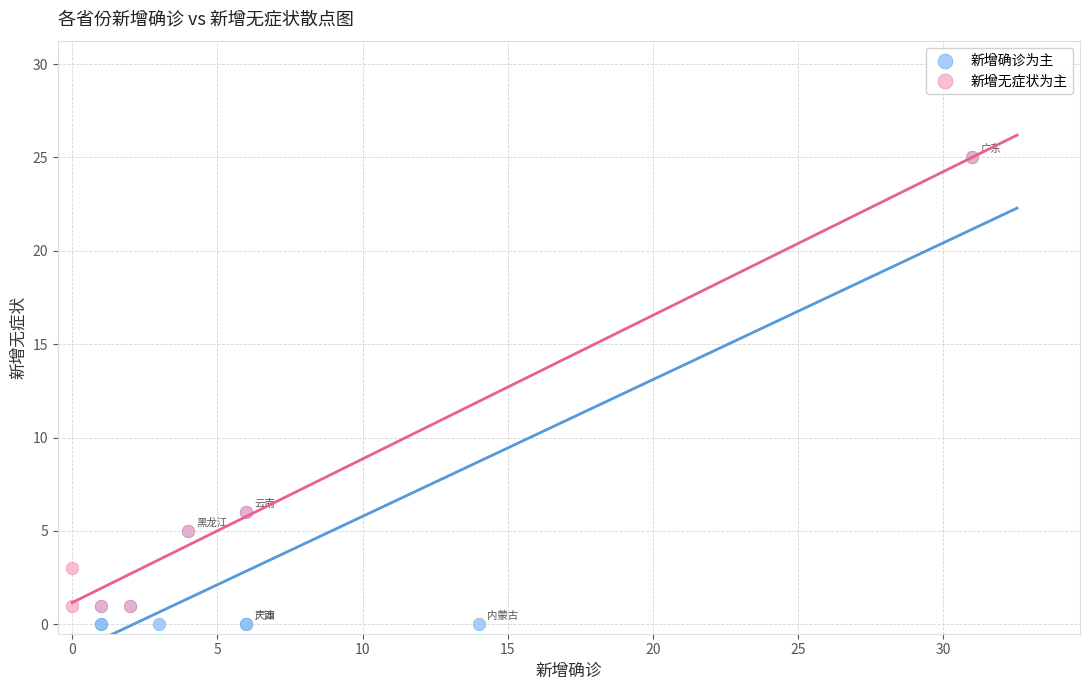

Which series has the widest spread of Y values?

新增确诊为主